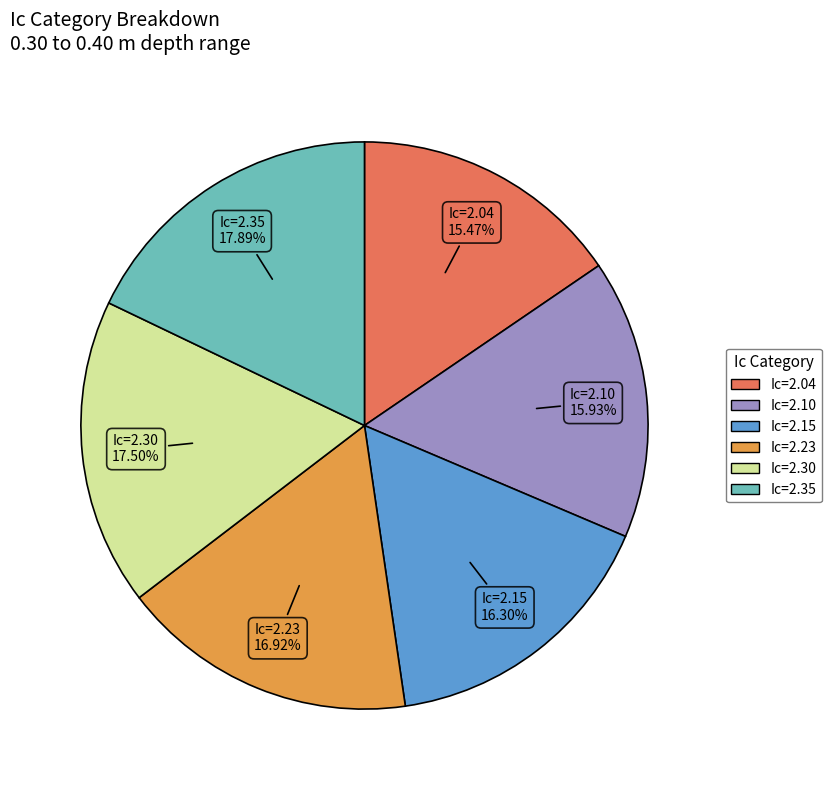

Is there any slice that represents more than half of the pie?

No